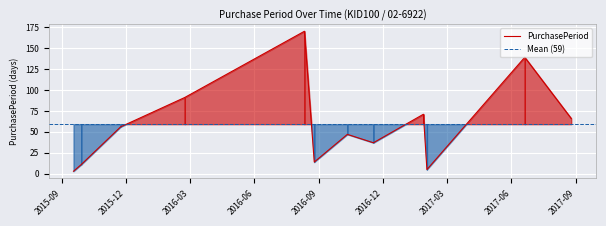

List the labels in order of value, smallest first.

2015-09-18, 2017-02-01, 2015-09-29, 2016-08-25, 2016-11-17, 2016-10-11, 2015-11-24, 2017-08-25, 2017-01-27, 2016-02-23, 2017-06-20, 2016-08-11